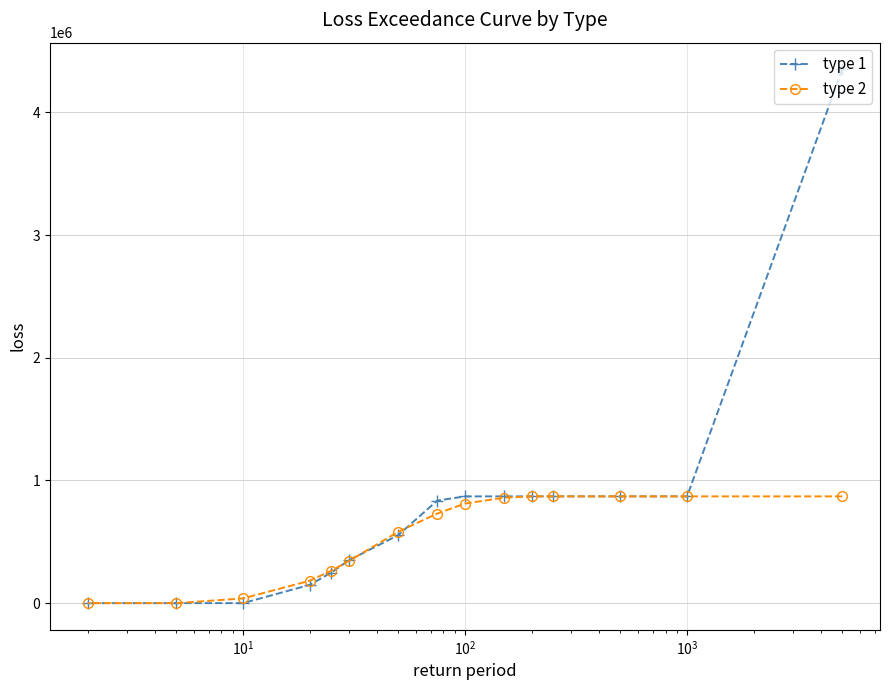

How many values in the type 2 series are below 730010?

7